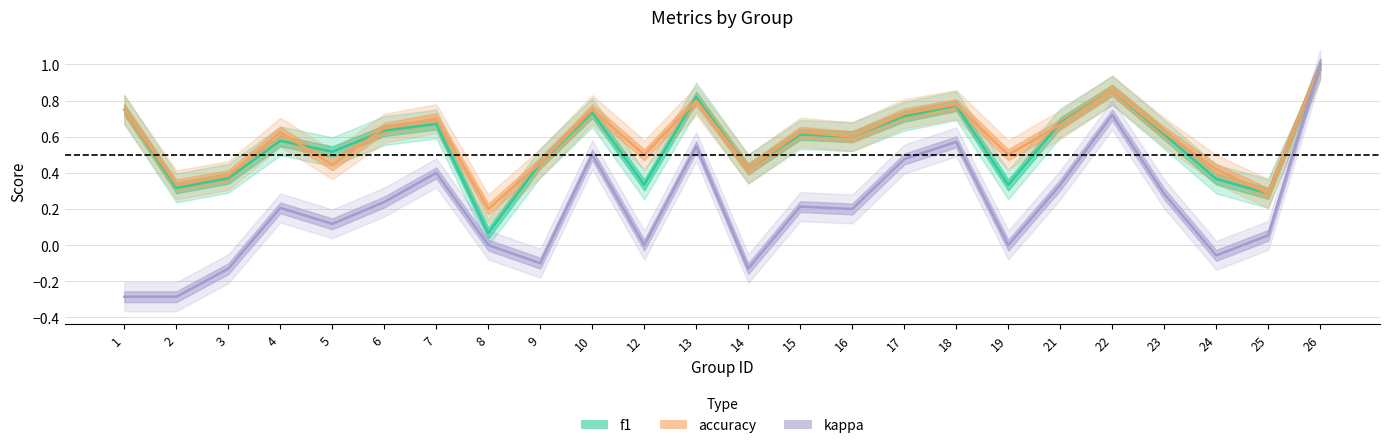

Which series has the widest spread of values?

kappa